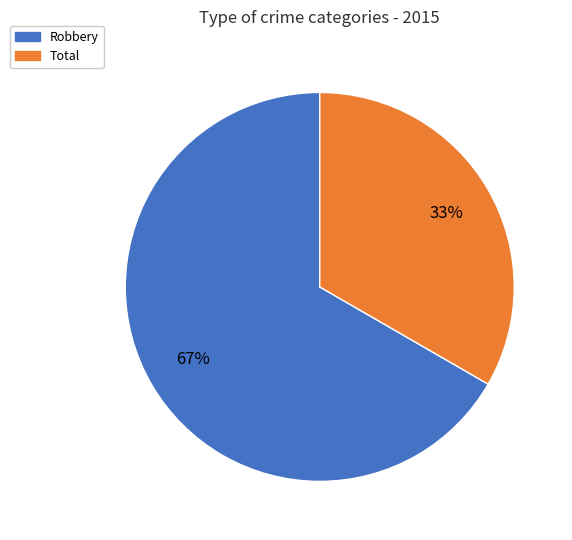

Approximately how many times larger is the value at Total compared to Robbery?

0.5